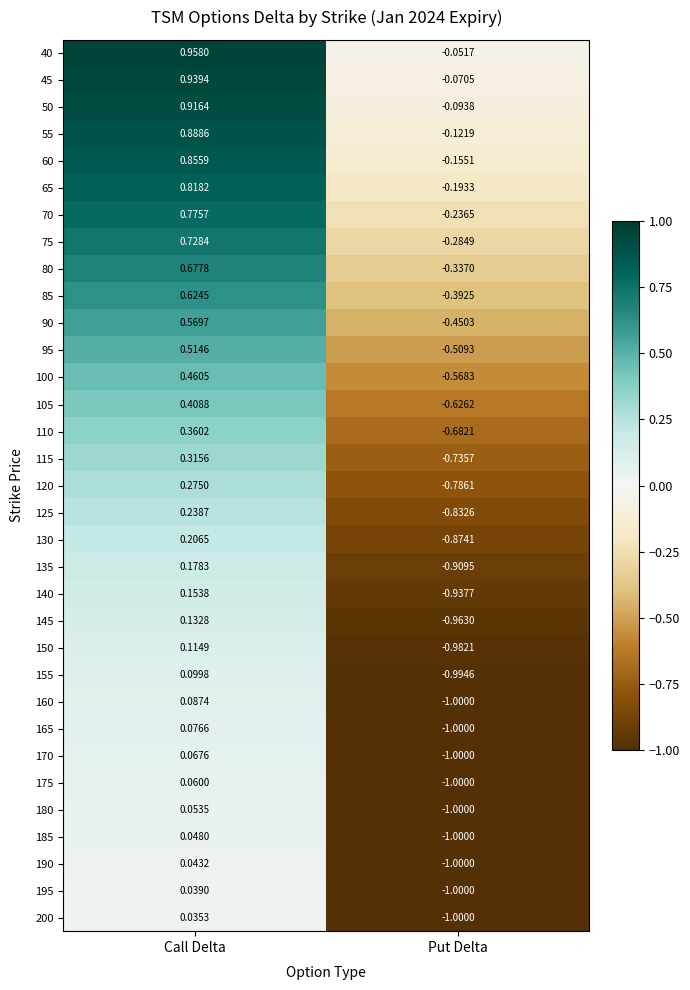

Which category has the highest value across all series?

Call Delta